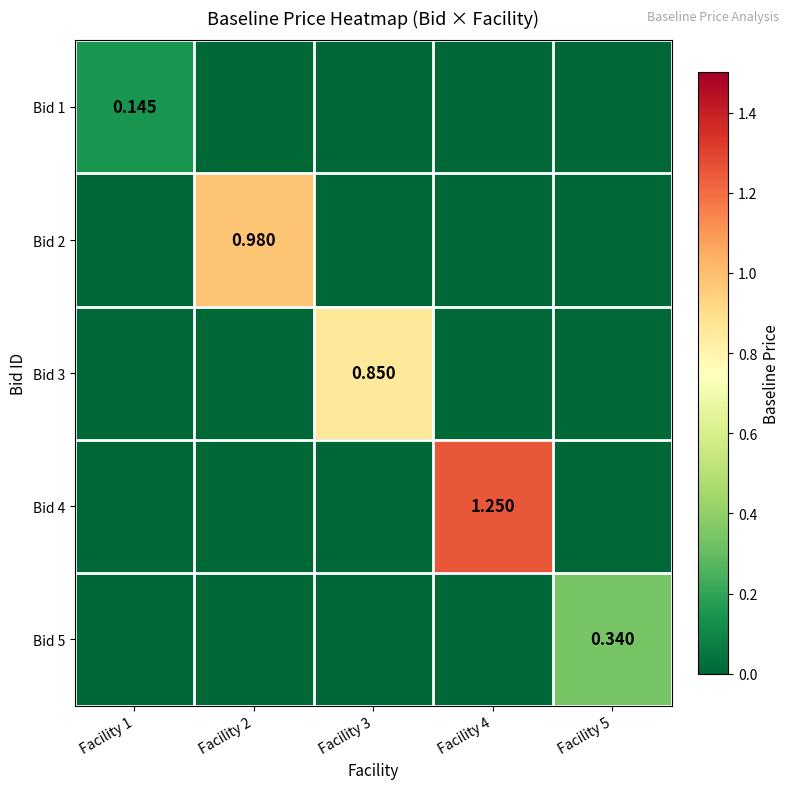

Is it true that Bid 5 equals 0.0 at Facility 4?

True